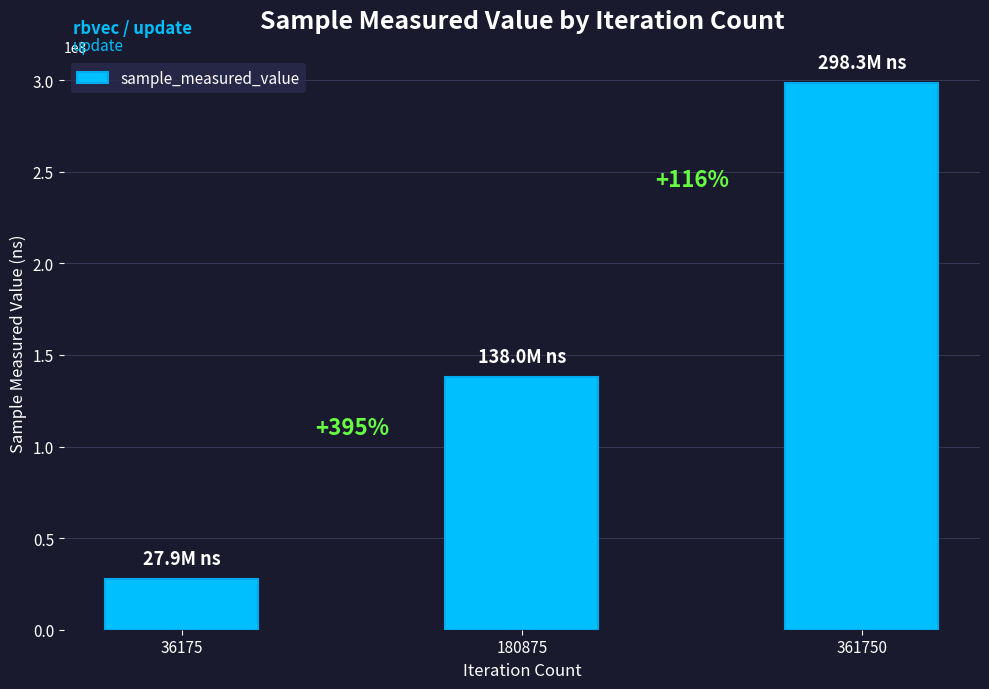

The chart shows a value of 396766758 at 361750. True or false?

False